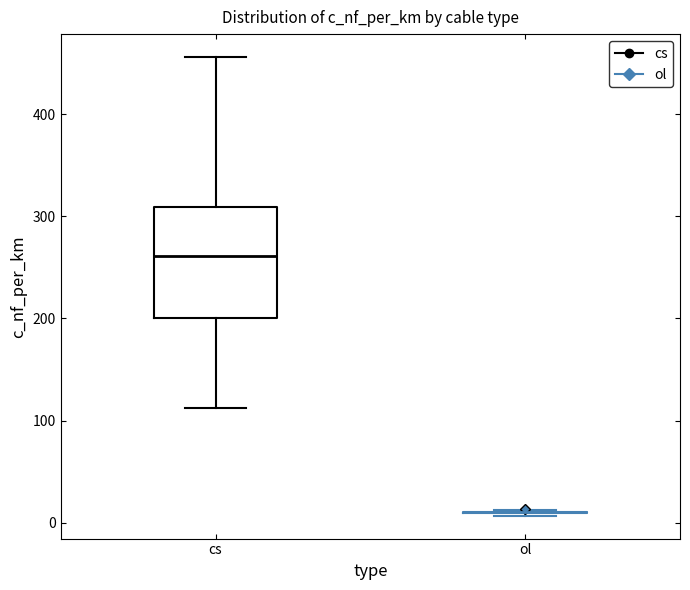

Reading left to right, transcribe this box plot: for each box, give where its median line is, the range the box spans, and where its two whiskers end, as read against the y-axis. The values are not printed on the chart, so give them approximately, as read against the axis.

cs: median 260, box 200 to 310, whiskers 110 to 460
ol: box collapsed to a line at 10, whiskers 10 to 10